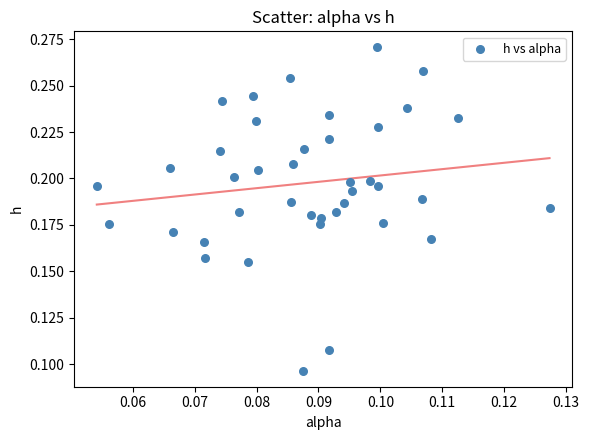

How many data points are displayed?

40